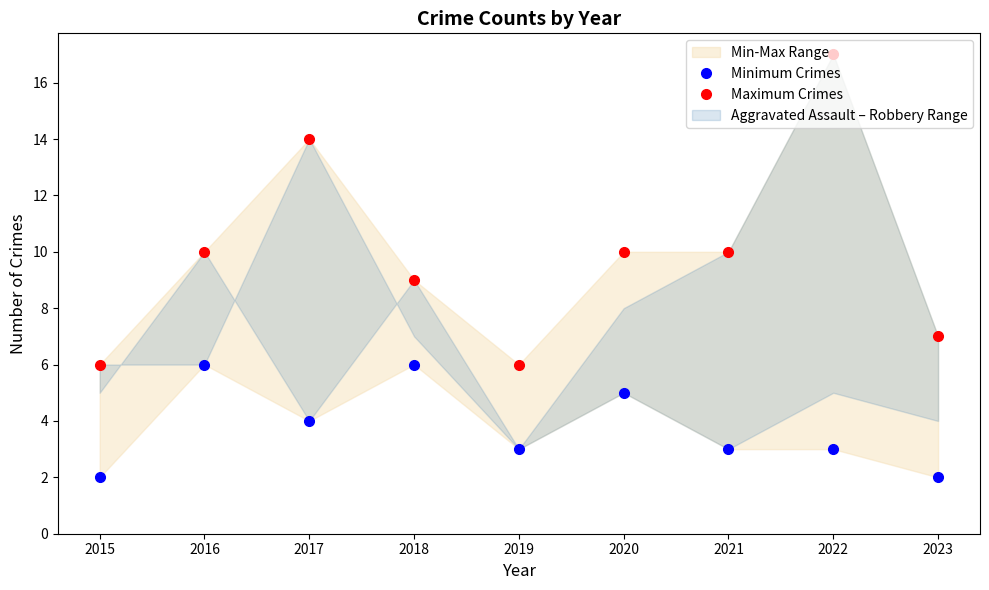

Reading right to left, transcribe all the data shown in this chart.

Minimum Crimes: 2	3	3	5	3	6	4	6	2
Maximum Crimes: 7	17	10	10	6	9	14	10	6